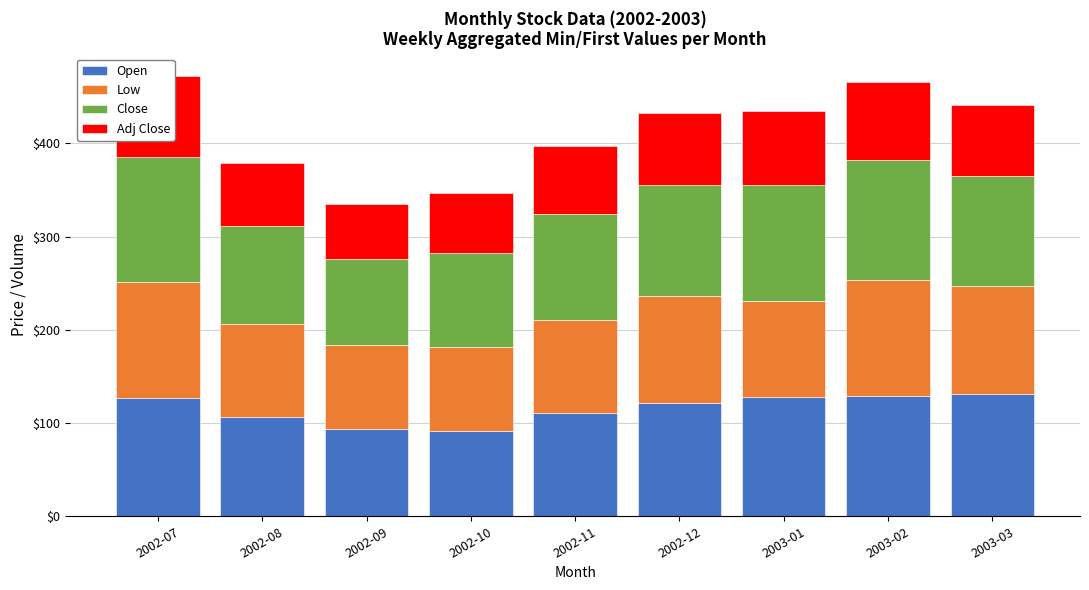

What is the sum of the Adj Close values at 2002-09 and 2002-12?

136.3